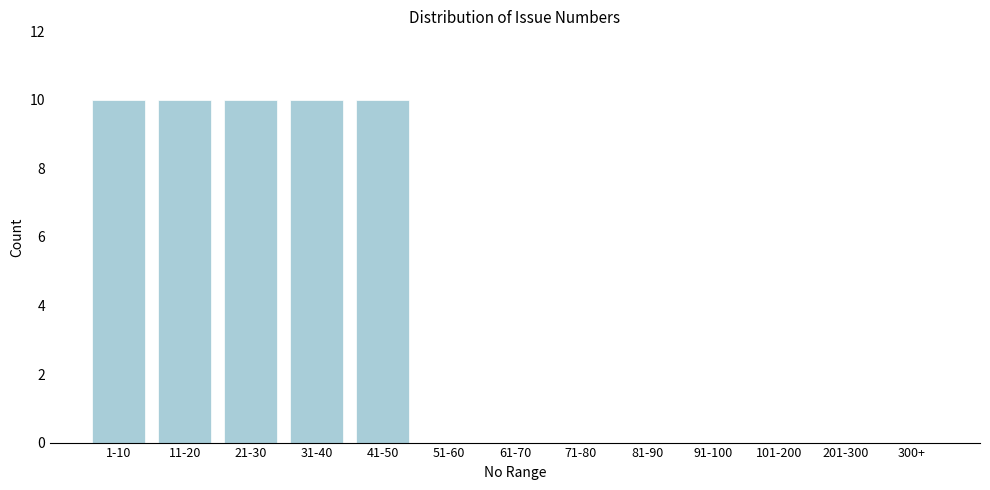

Reading right to left, extract all data points from this chart.

300+=0	201-300=0	101-200=0	91-100=0	81-90=0	71-80=0	61-70=0	51-60=0	41-50=10	31-40=10	21-30=10	11-20=10	1-10=10